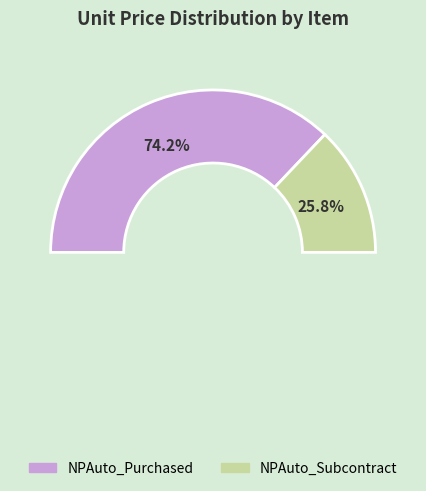

What percentage do NPAuto_Purchased and NPAuto_Subcontract together represent?

100.0%